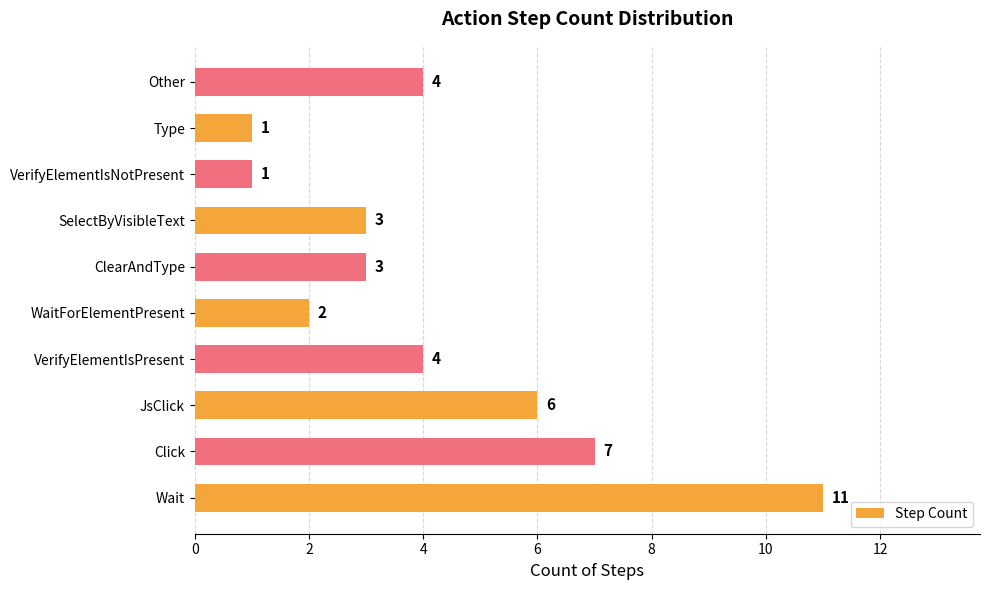

True or false: the data shows 6 at JsClick.

True